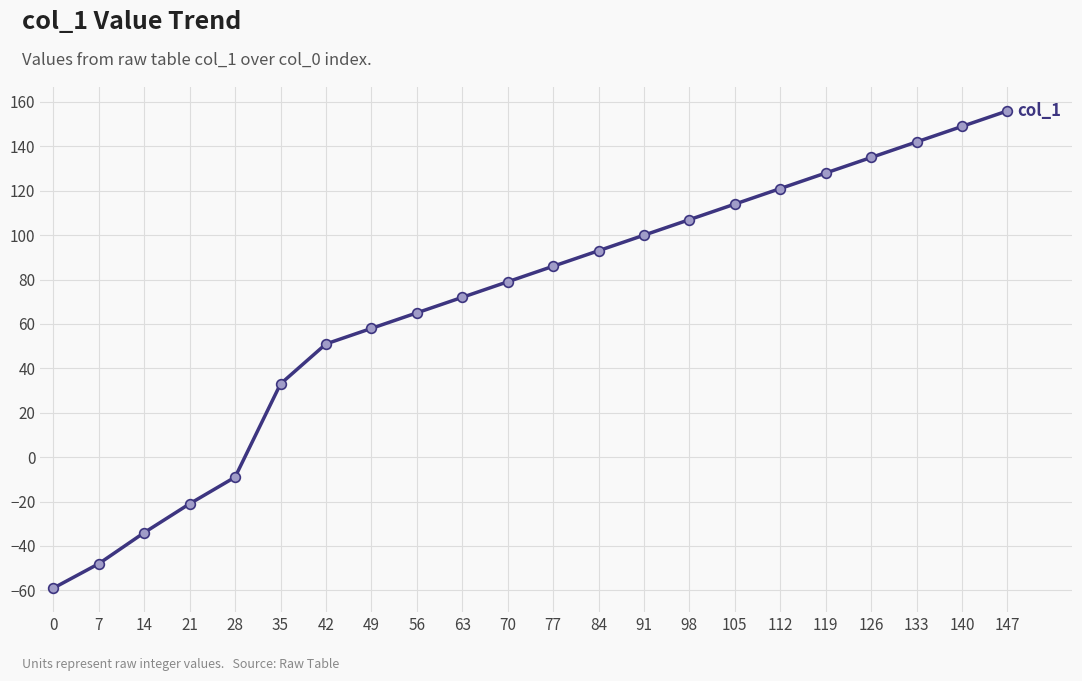

What is the value of the 14th point from the left?

100